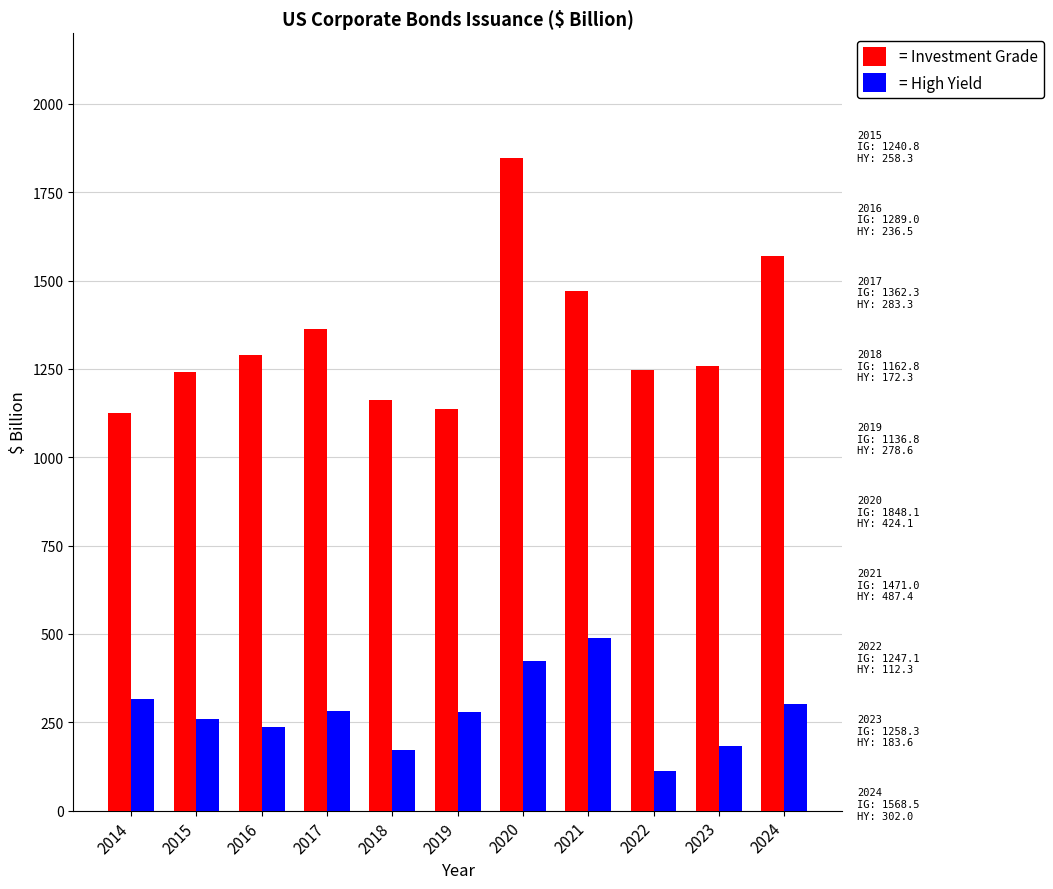

What is the total value across all series at 2024?

1870.5